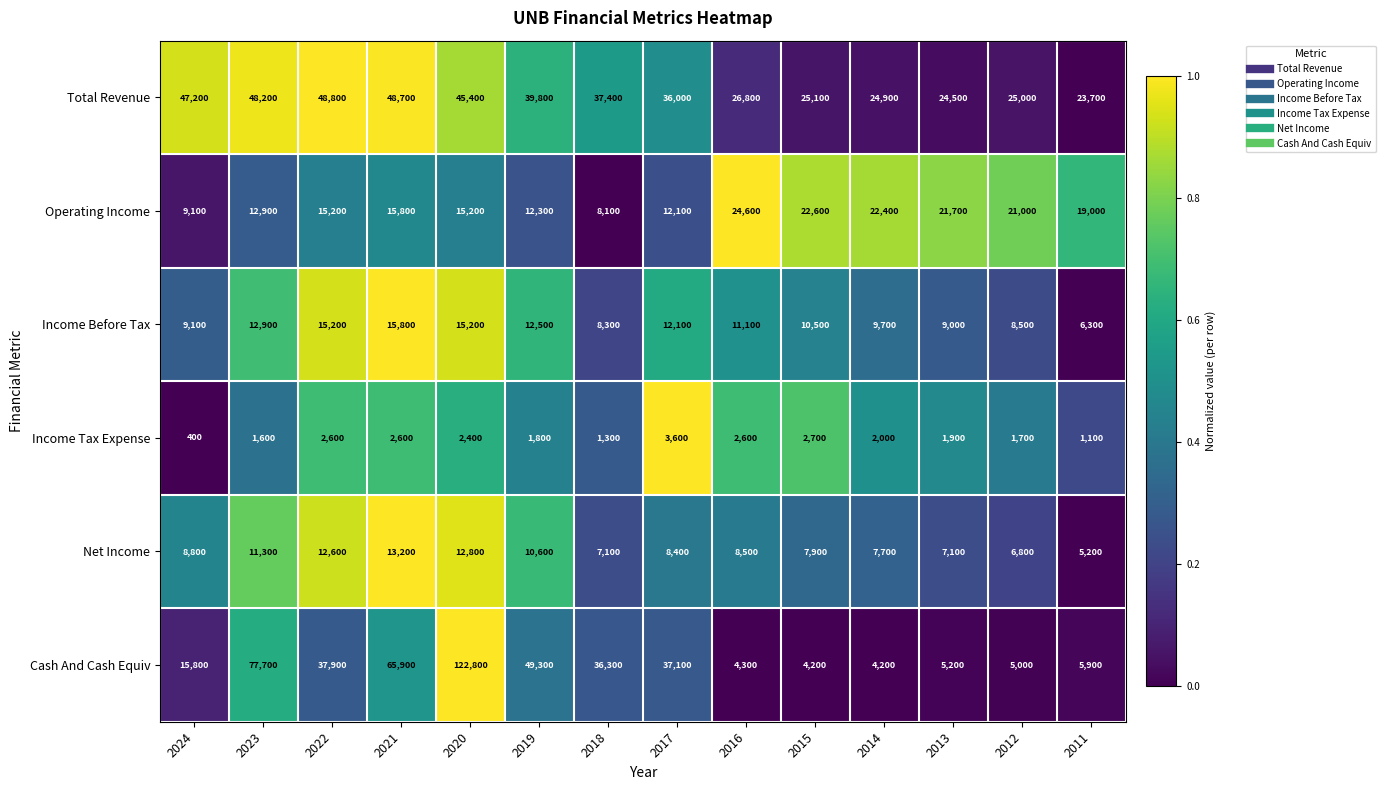

Rank the series by their maximum value, from highest to lowest.

Cash And Cash Equiv, Total Revenue, Operating Income, Income Before Tax, Net Income, Income Tax Expense